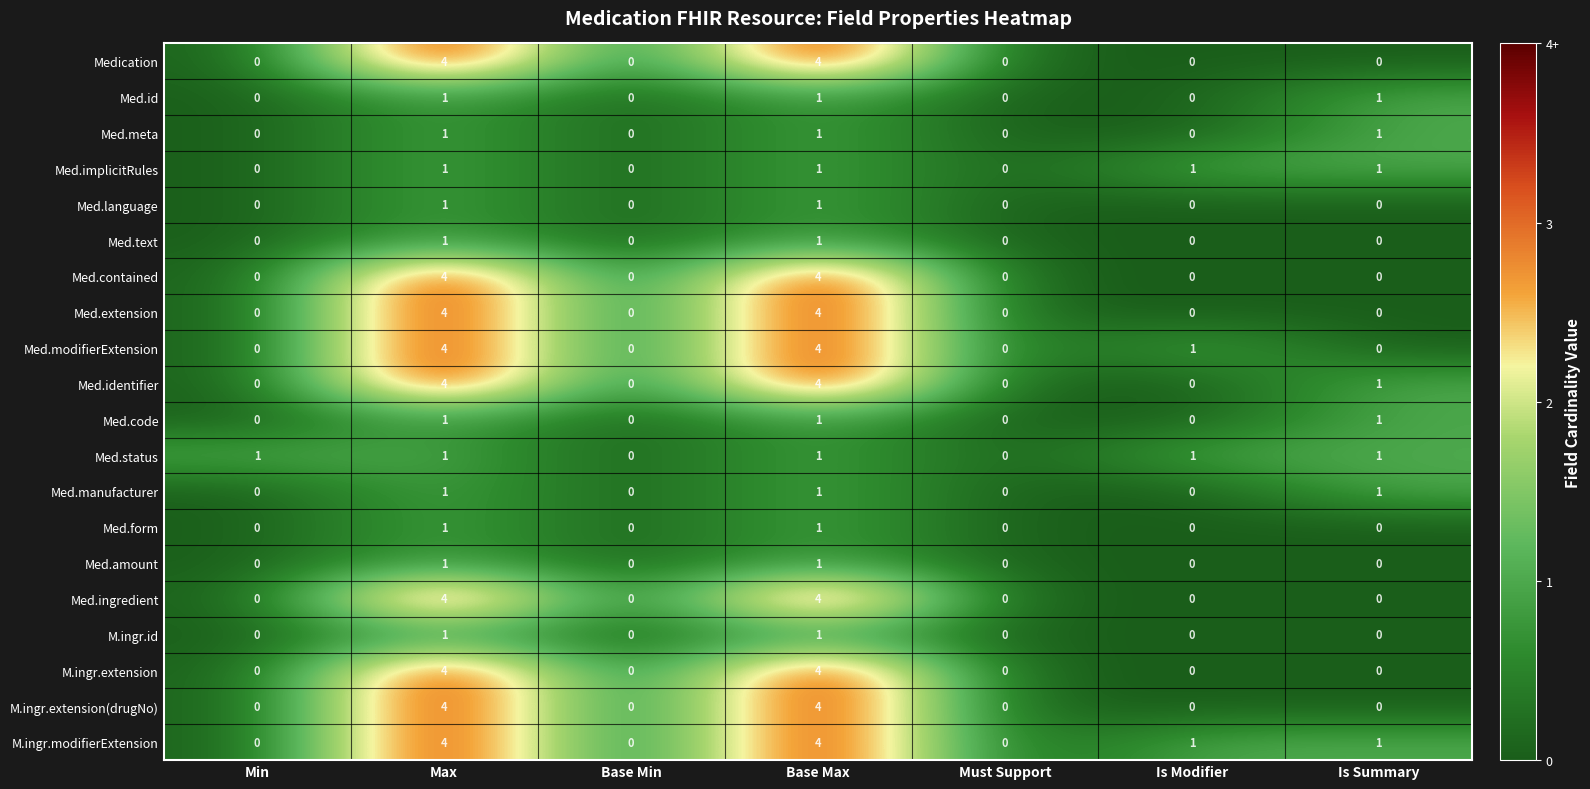

What is the sum of all M.ingr.extension(drugNo) values?

8